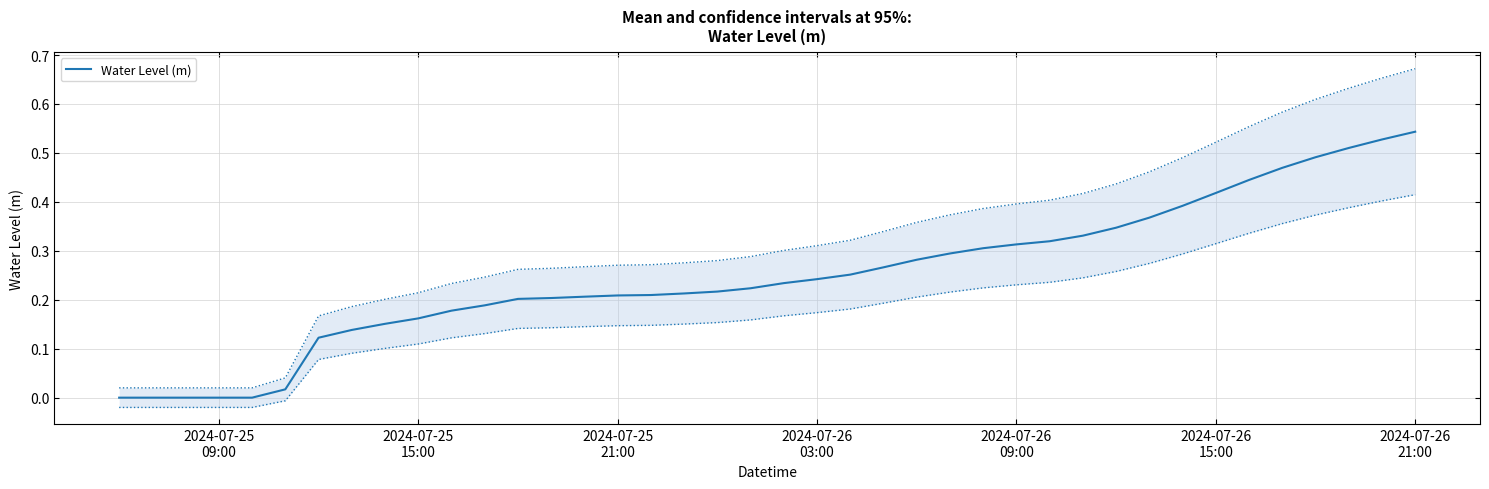

The chart shows a value of 0.2 at 26. True or false?

False